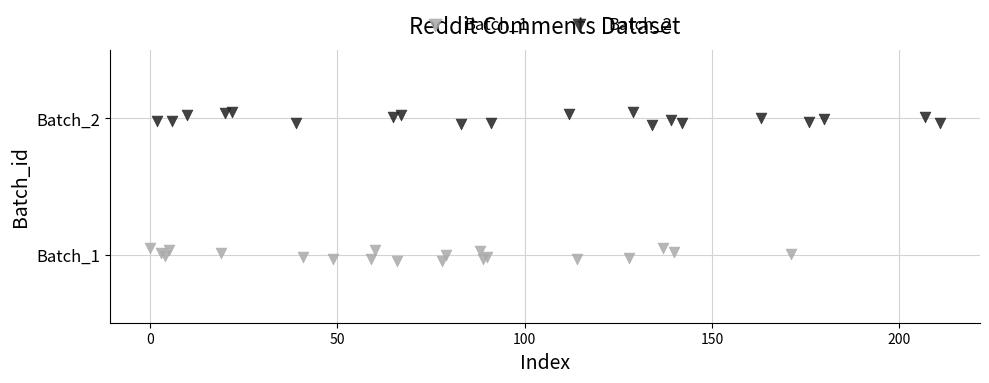

What are all the series names shown in the legend?

Batch_1, Batch_2